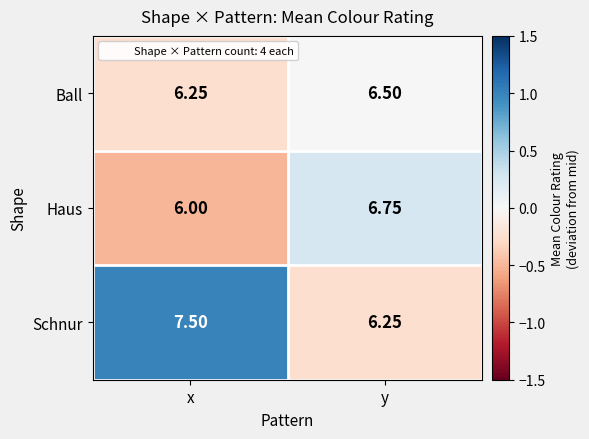

What is the spread (max minus min) of values at y?

0.5